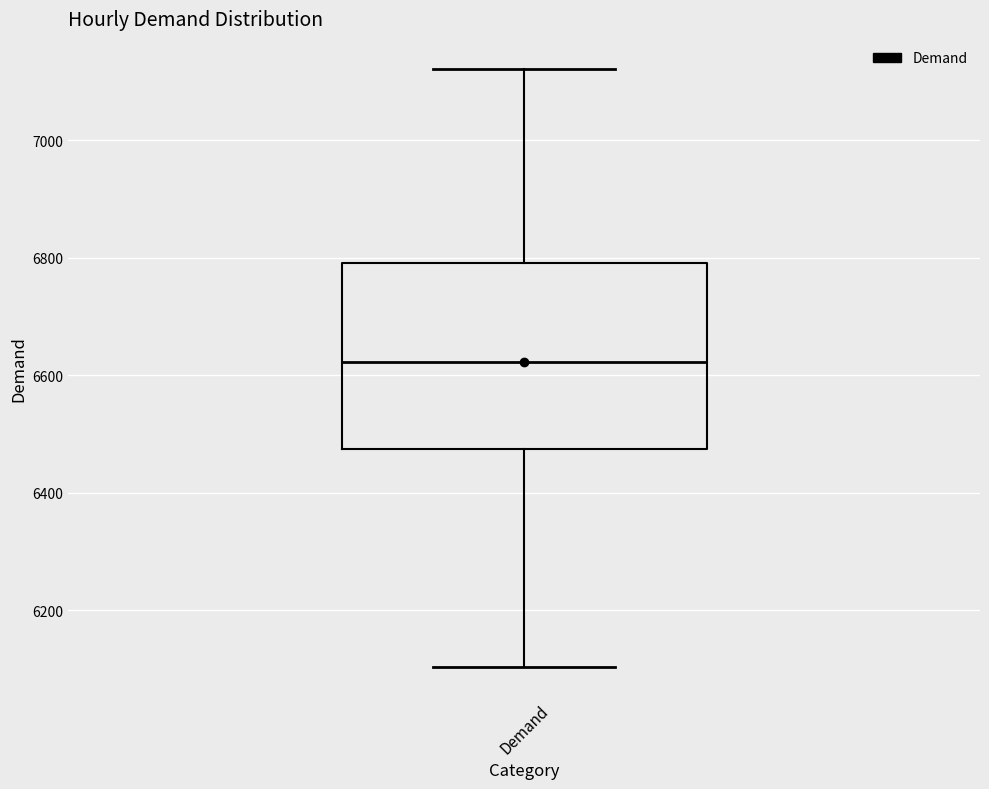

Where is the lower edge of the box for Demand on the y-axis? The values are not printed on the chart, so give them approximately, as read against the axis.

6480